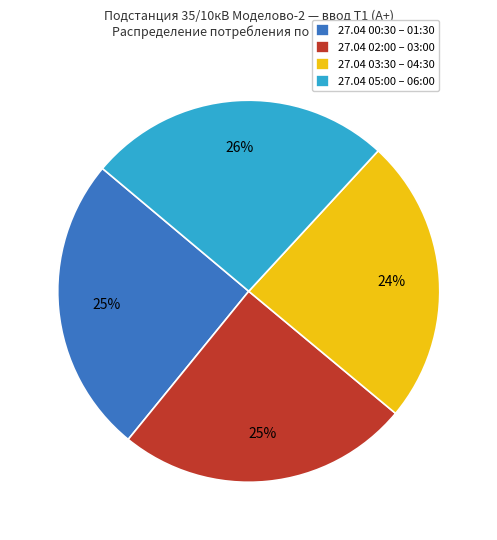

How many segments does this pie chart have?

4